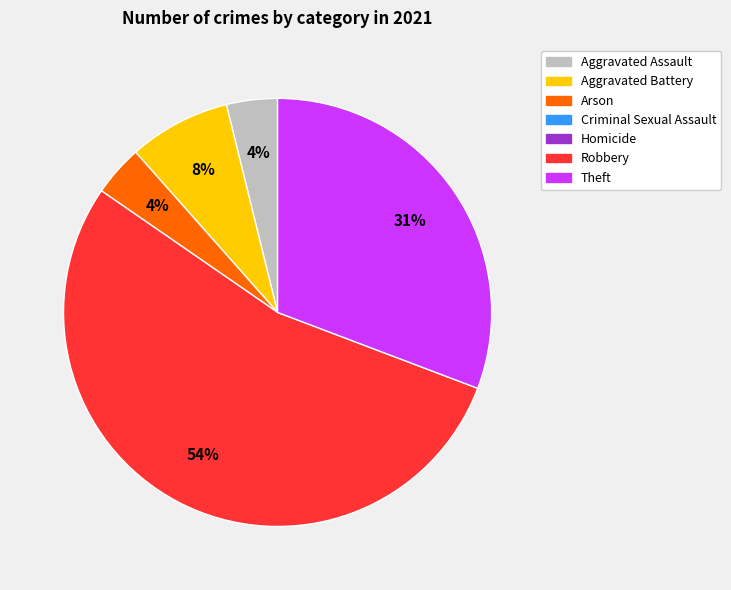

To the nearest percent, what is the difference between the largest and smallest slice percentages?

50%